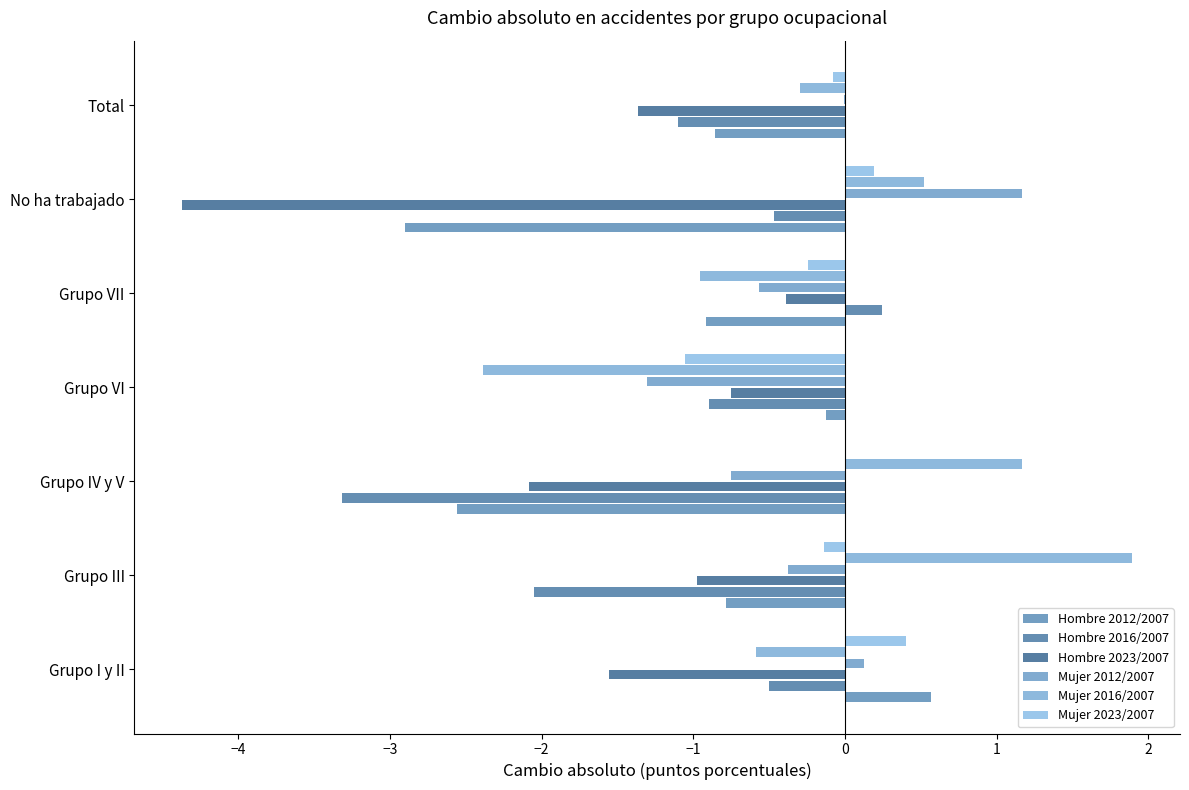

Count the number of data series in this chart.

6